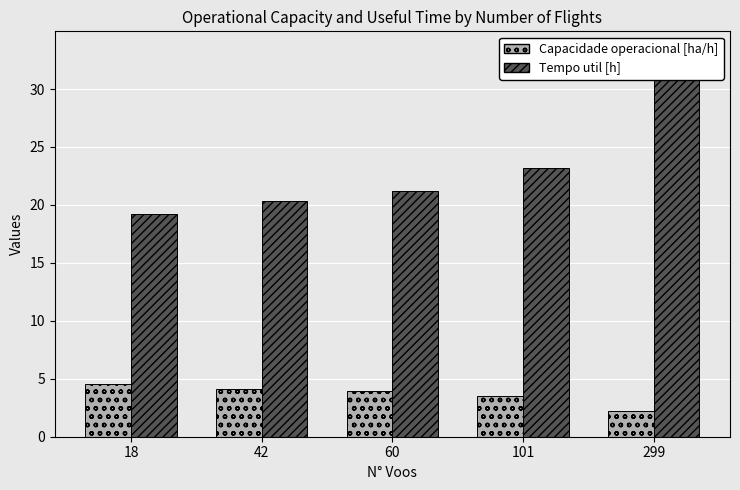

What is the value of the Capacidade operacional [ha/h] bar at the 5th from the left?

2.2